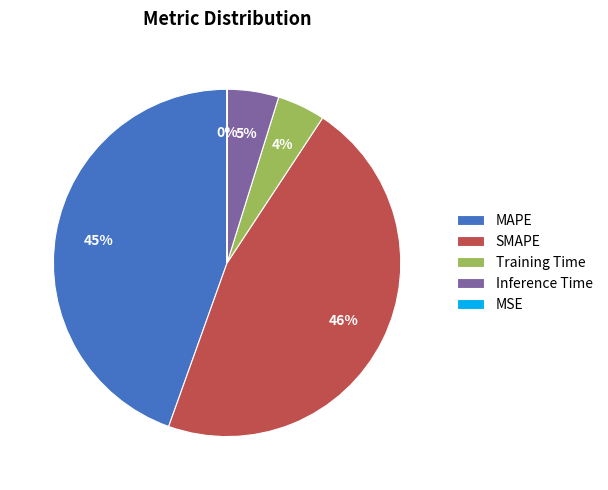

Does any single category account for the majority?

No